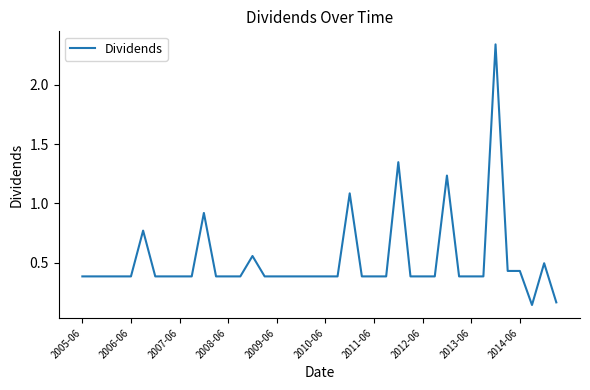

What is the average value?

0.5